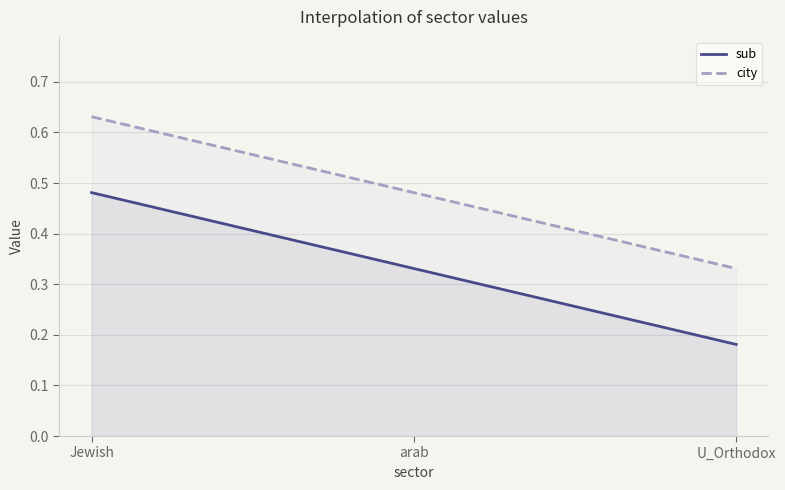

The value of city at U_Orthodox is 0.3. True or false?

True